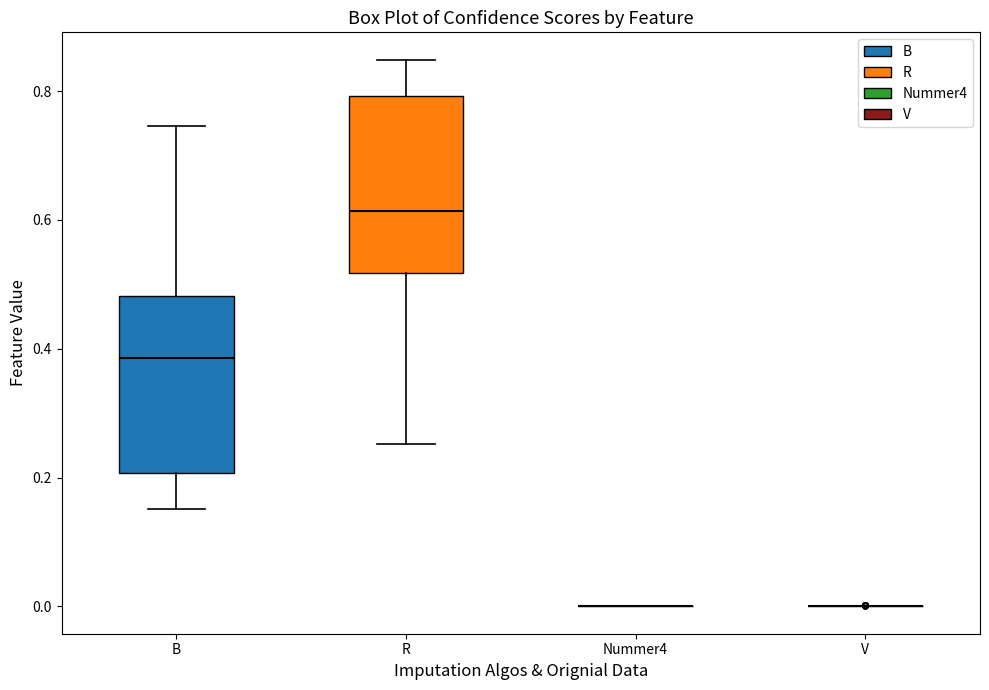

Reading left to right, transcribe this box plot: for each box, give where its median line is, the range the box spans, and where its two whiskers end, as read against the y-axis. The values are not printed on the chart, so give them approximately, as read against the axis.

B: median 0.38, box 0.20 to 0.48, whiskers 0.16 to 0.74
R: median 0.62, box 0.52 to 0.80, whiskers 0.26 to 0.84
Nummer4: box collapsed to a line at 0.00, whiskers 0.00 to 0.00
V: box collapsed to a line at 0.00, whiskers 0.00 to 0.00